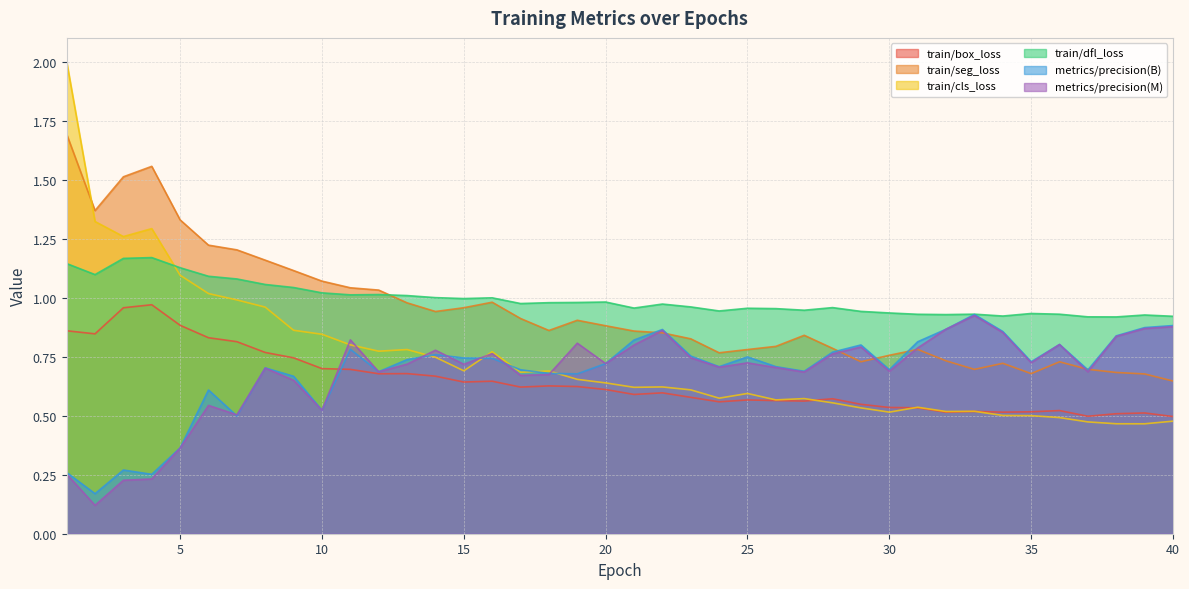

At which category does the chart reach its minimum across all series?

2